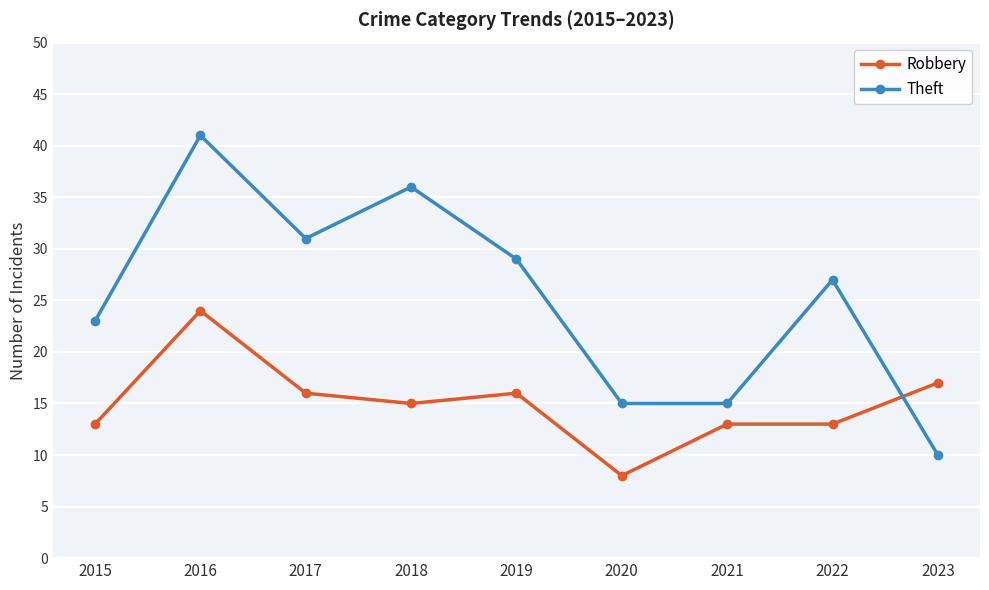

What is the difference between the maximum and second lowest values in the Robbery series?

11